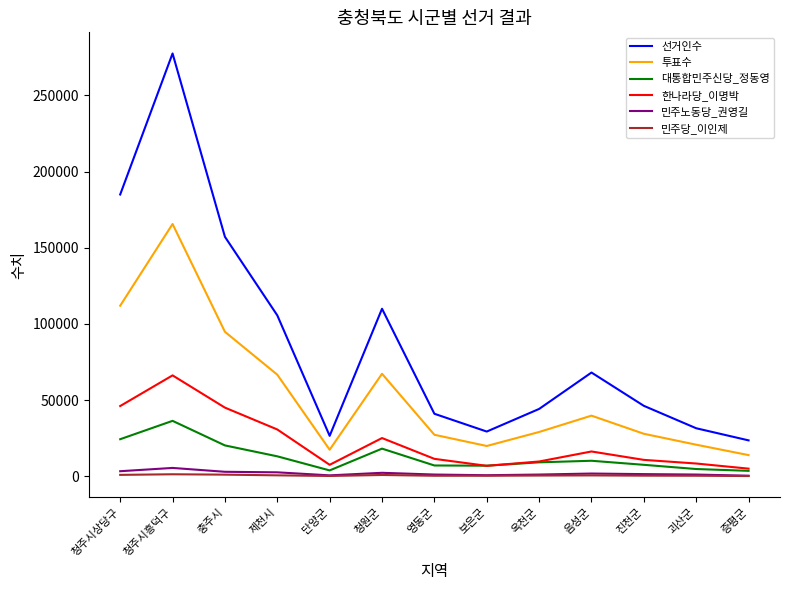

True or false: 민주노동당_권영길 and 선거인수 intersect in this chart.

False